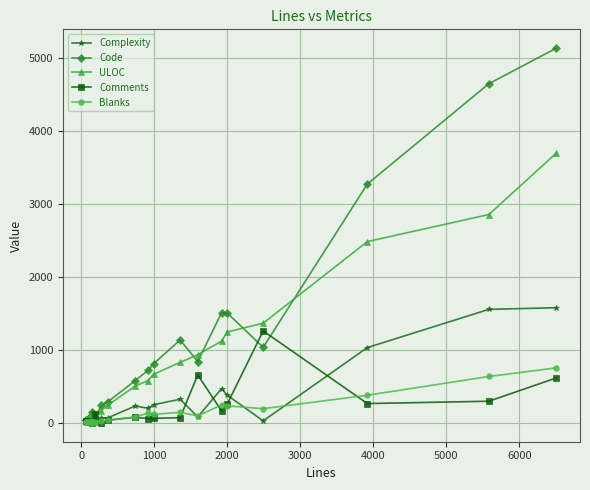

At how many categories does at least one series exceed 1931?

3